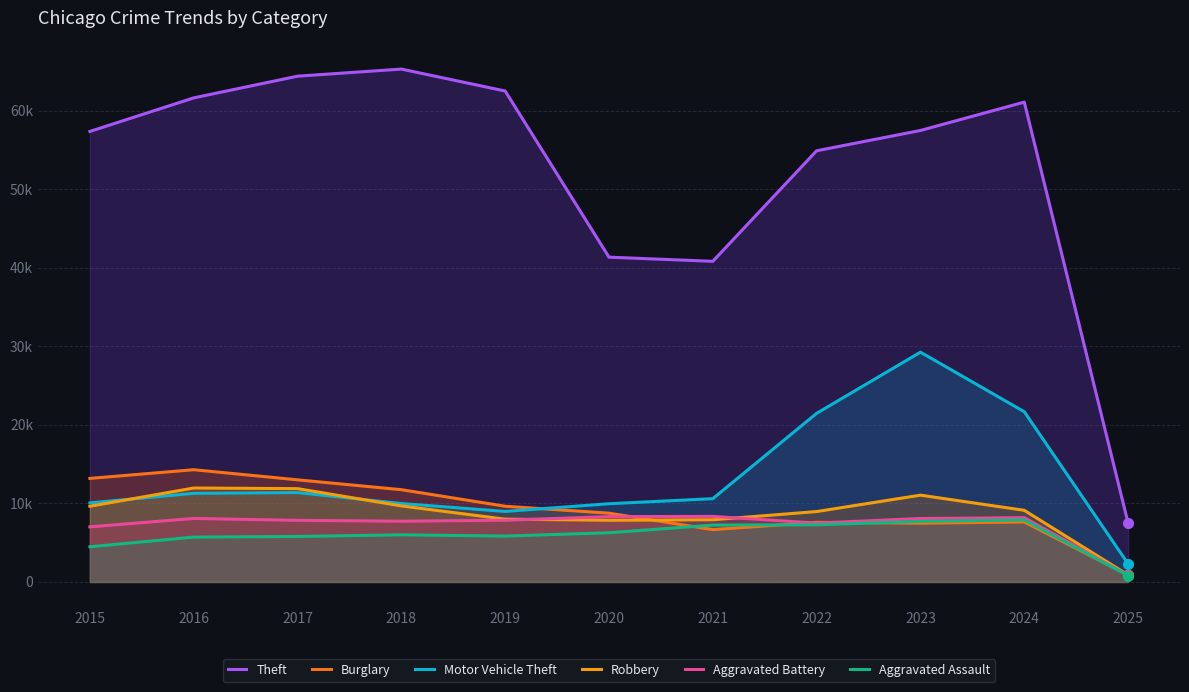

True or false: Aggravated Battery and Theft intersect in this chart.

False